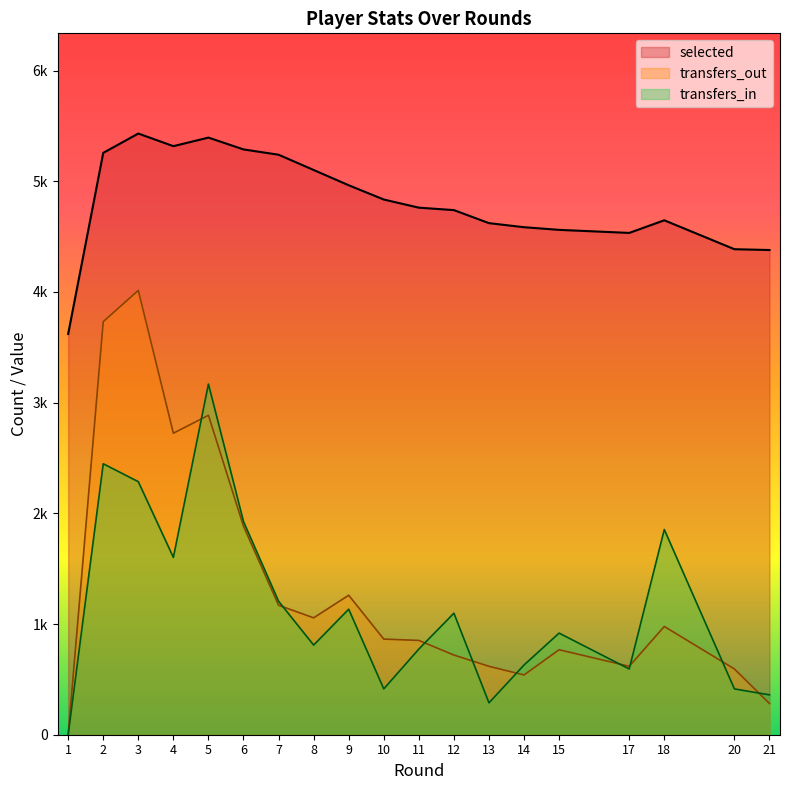

True or false: transfers_out and selected intersect in this chart.

False